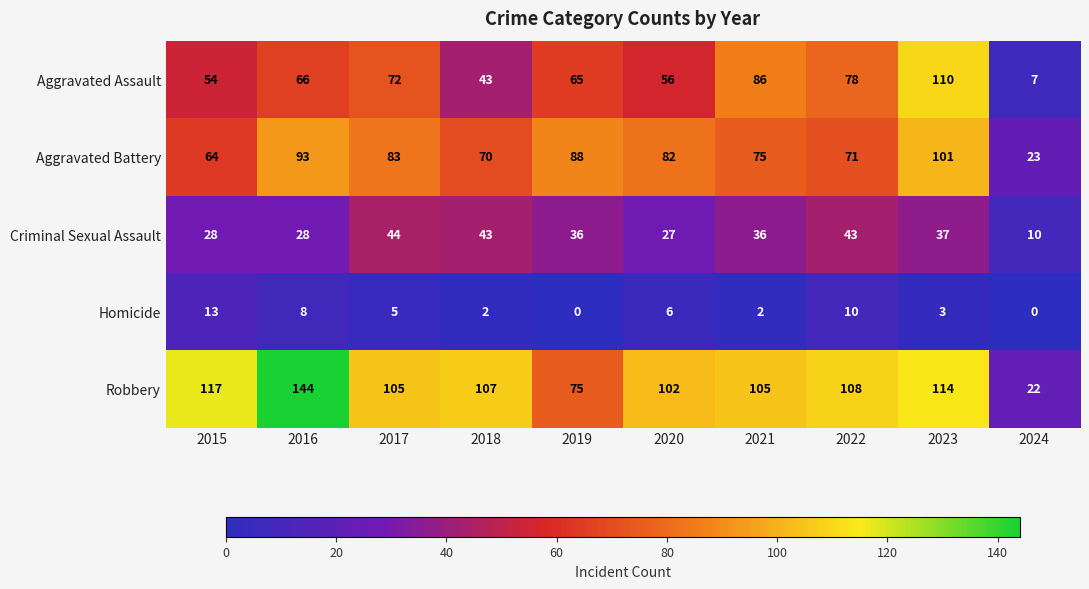

The value of Aggravated Battery at 2015 is 64. True or false?

True